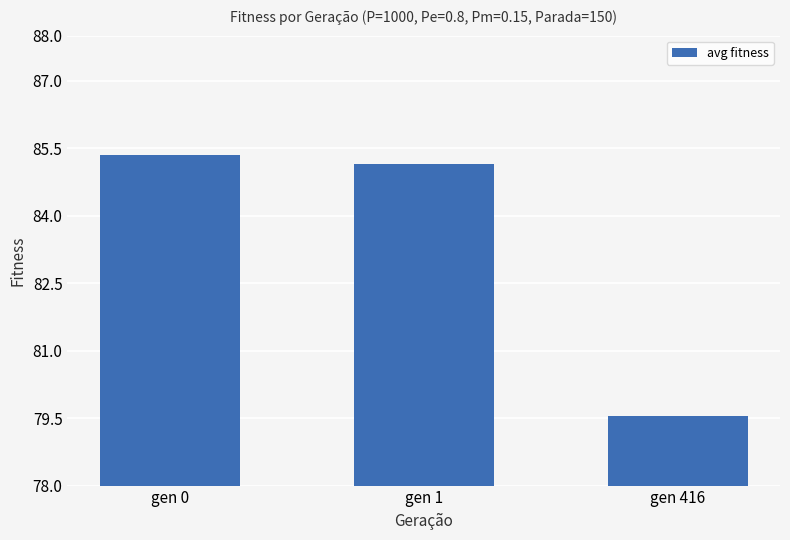

Rank the categories by value from highest to lowest.

gen 0, gen 1, gen 416